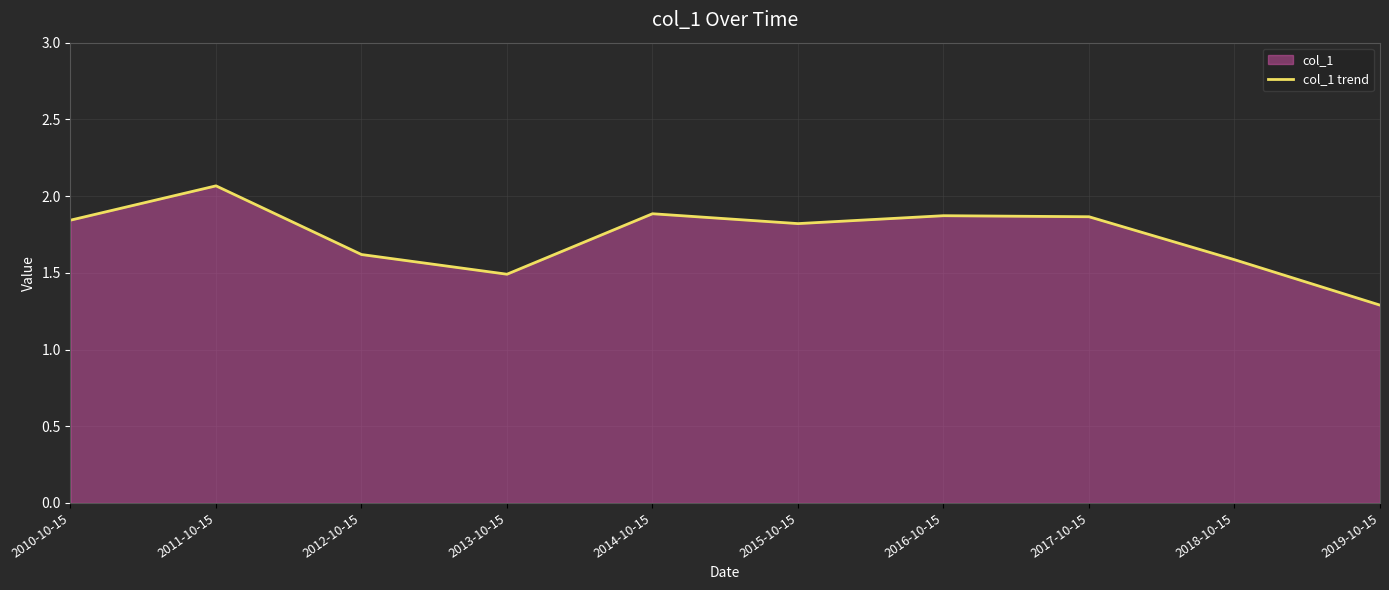

At which category does the chart reach its minimum across all series?

2019-10-15